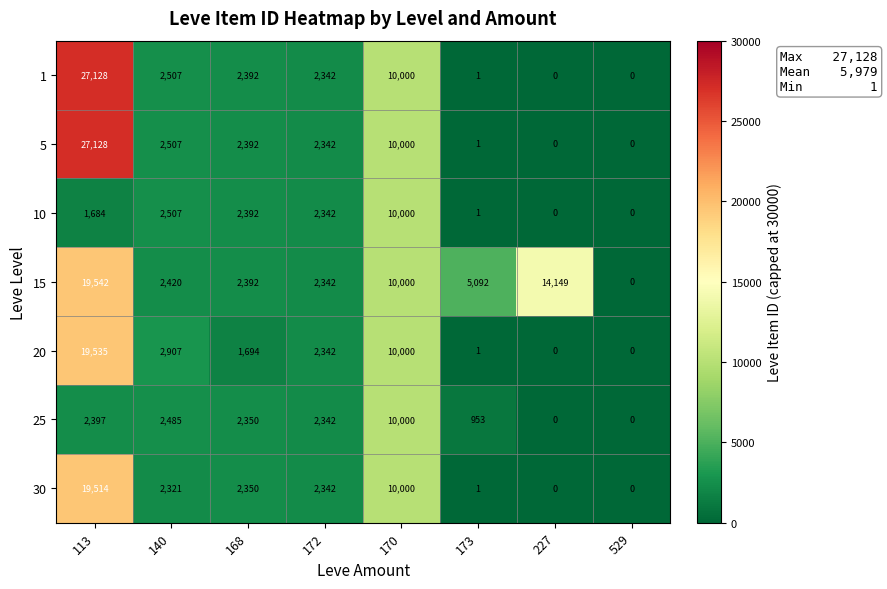

What is the maximum value shown in the chart?

27128